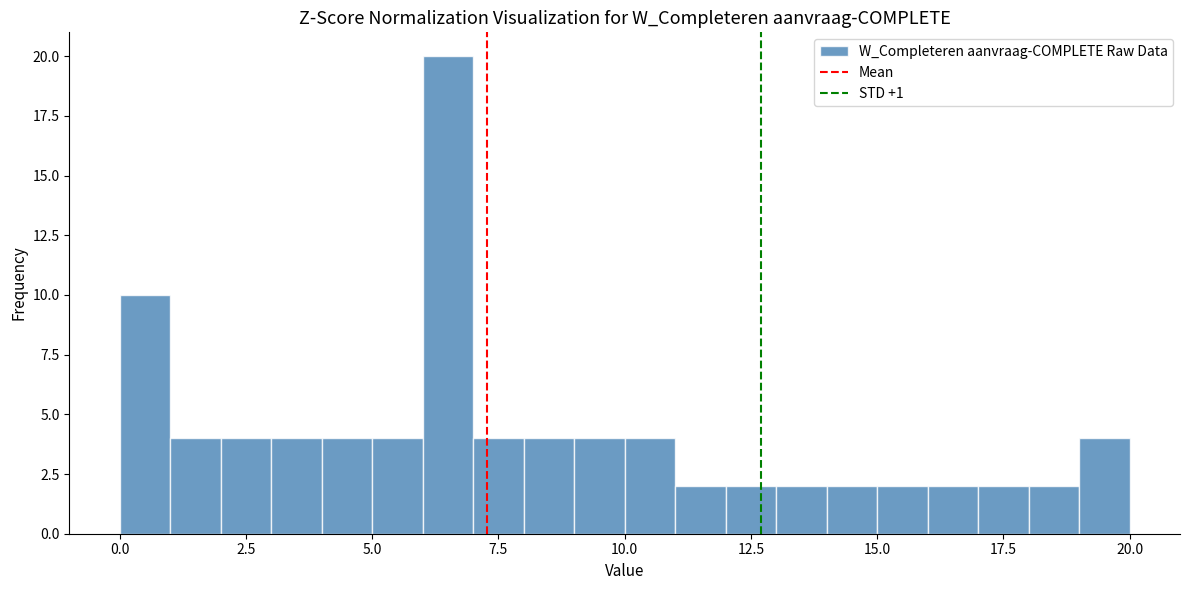

Around what value on the x-axis is the tallest bar? Give the approximate position of its centre, as read against the axis.

6.5